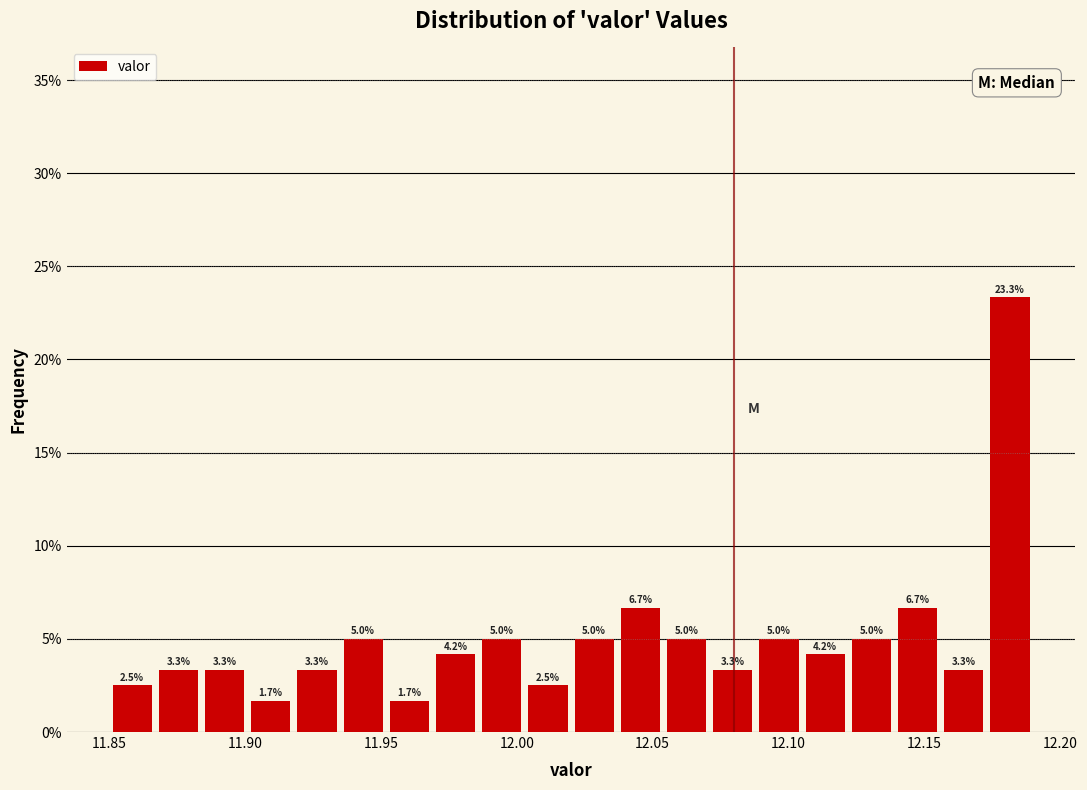

Read against the x-axis, roughly where is the centre of the tallest bar?

12.180